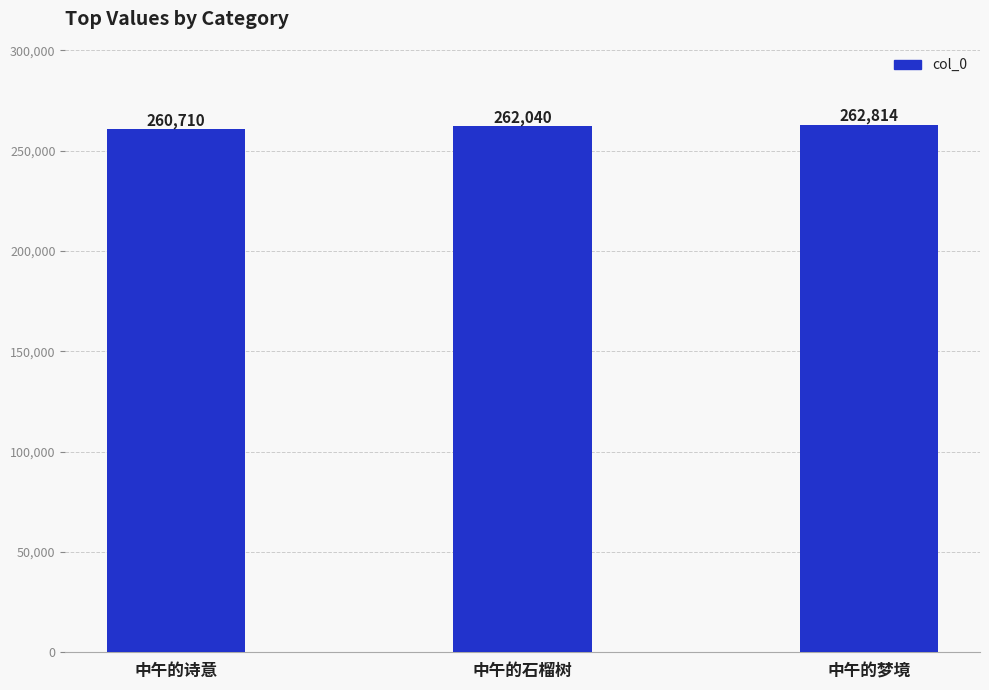

Approximately how many times larger is the value at 中午的石榴树 compared to 中午的梦境?

1.0